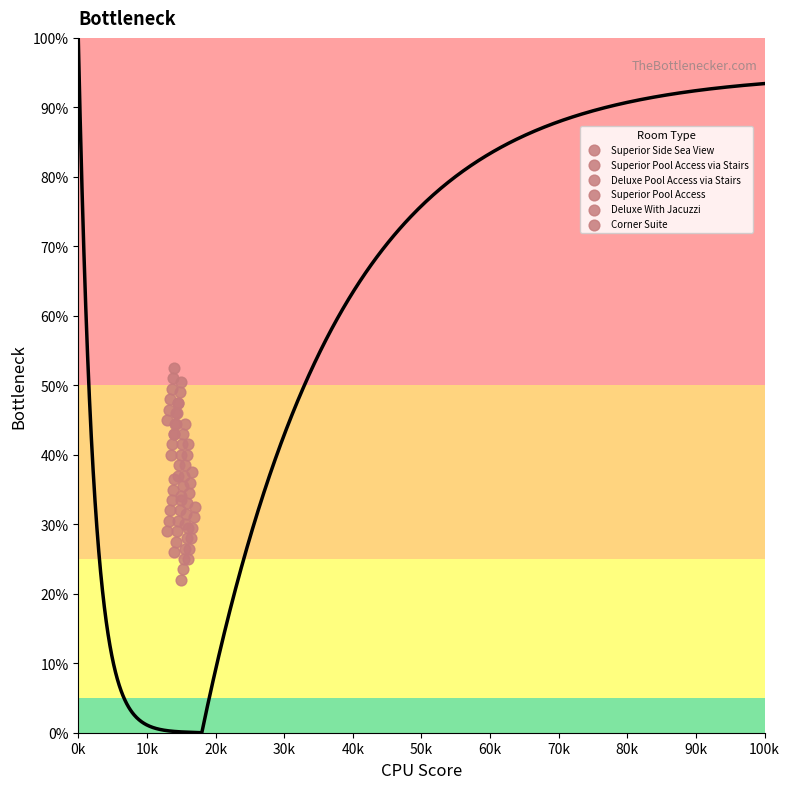

Which series contains the lowest Y value?

Superior Side Sea View